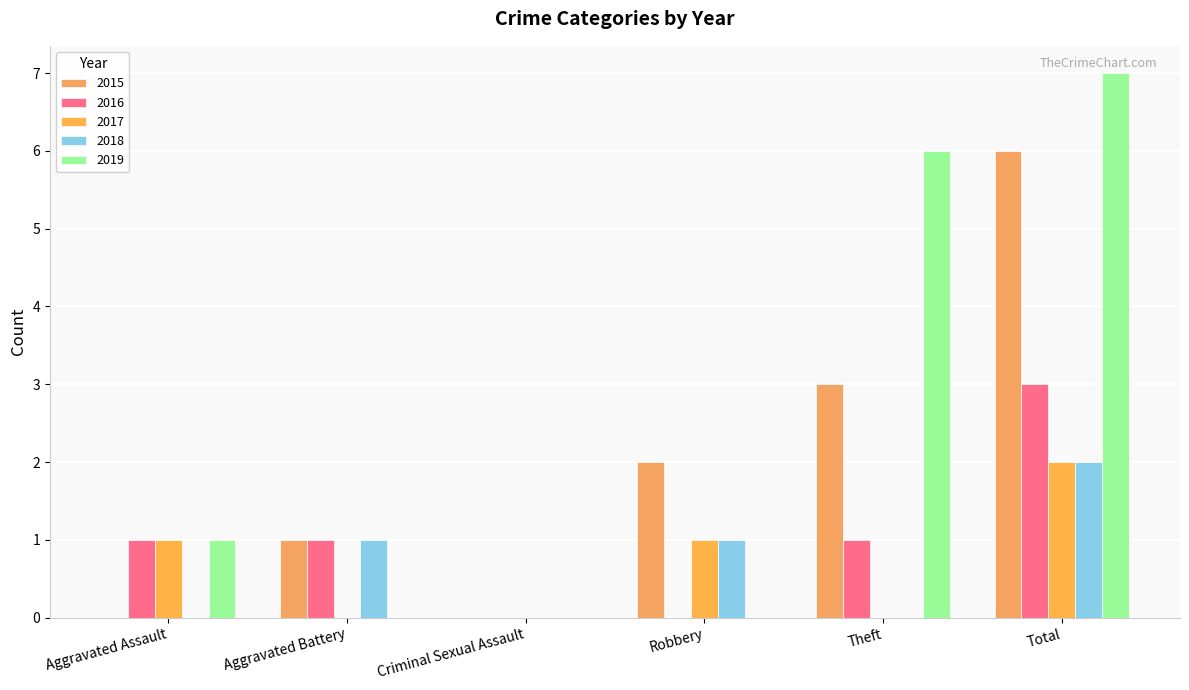

True or false: 2015 has a value of 5 at Theft.

False